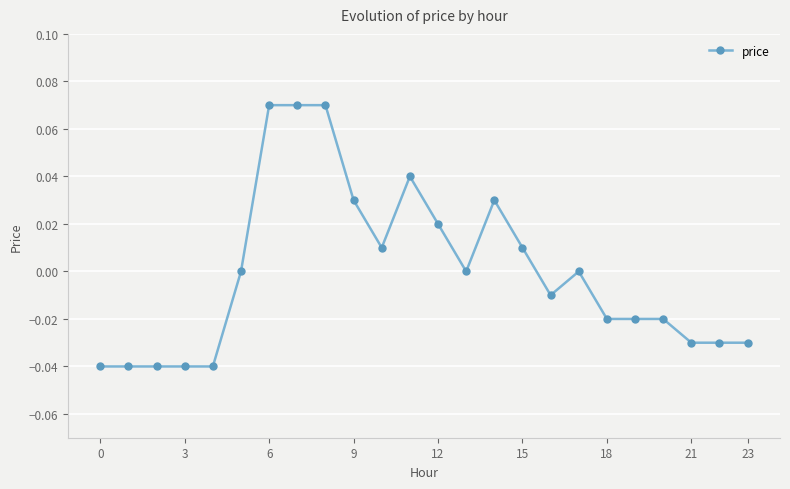

True or false: there are more than 0 points higher than both neighbors.

True